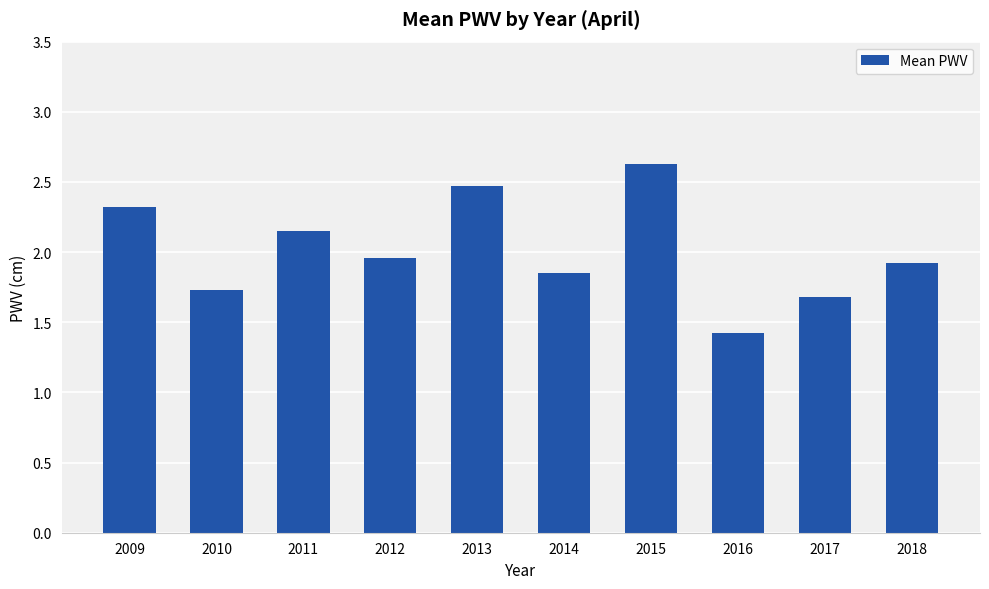

Between 2011 and 2015, which is larger?

2015